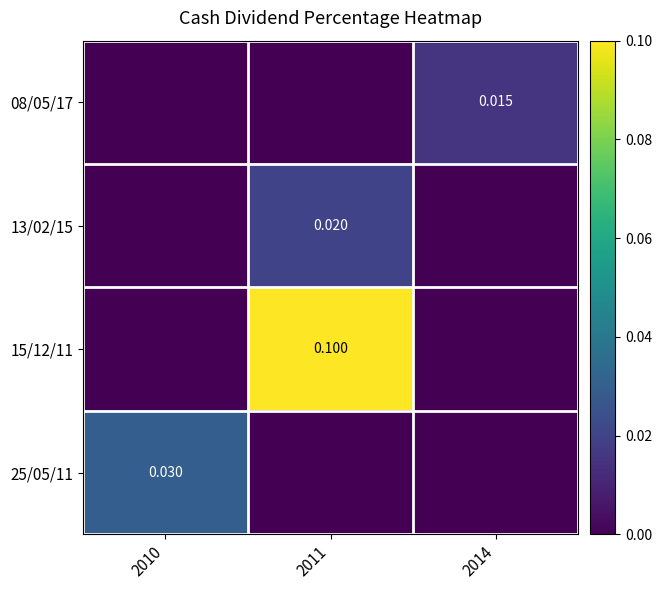

Which category has the lowest value in the 13/02/15 series?

2010